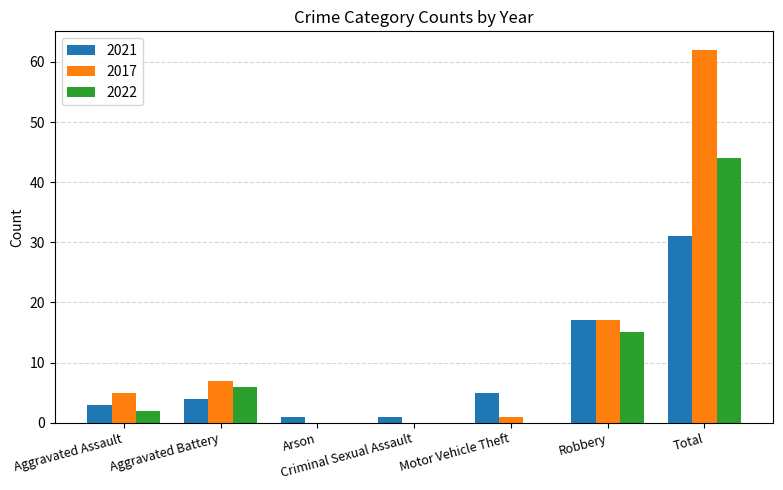

True or false: 2021 has a value of 2 at Motor Vehicle Theft.

False